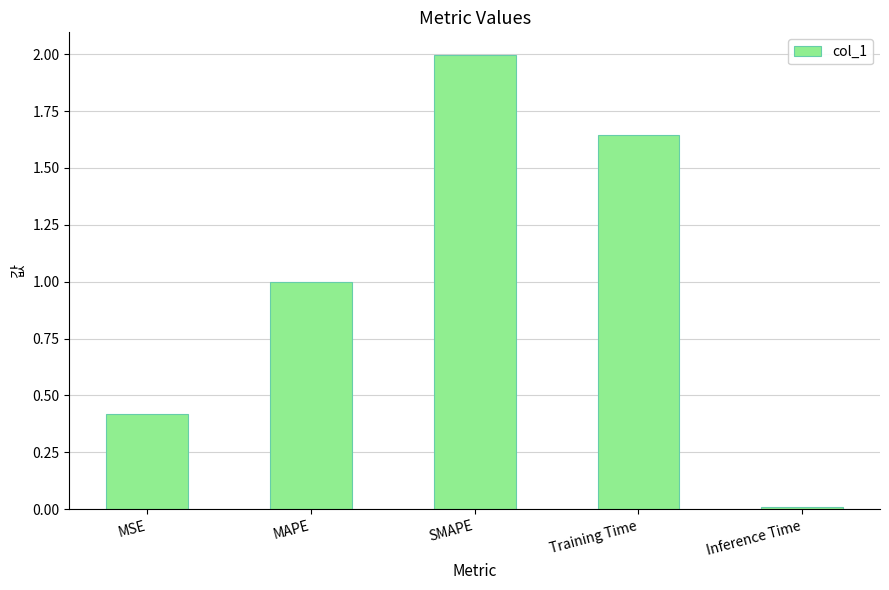

The chart shows a value of 0.2 at MSE. True or false?

False